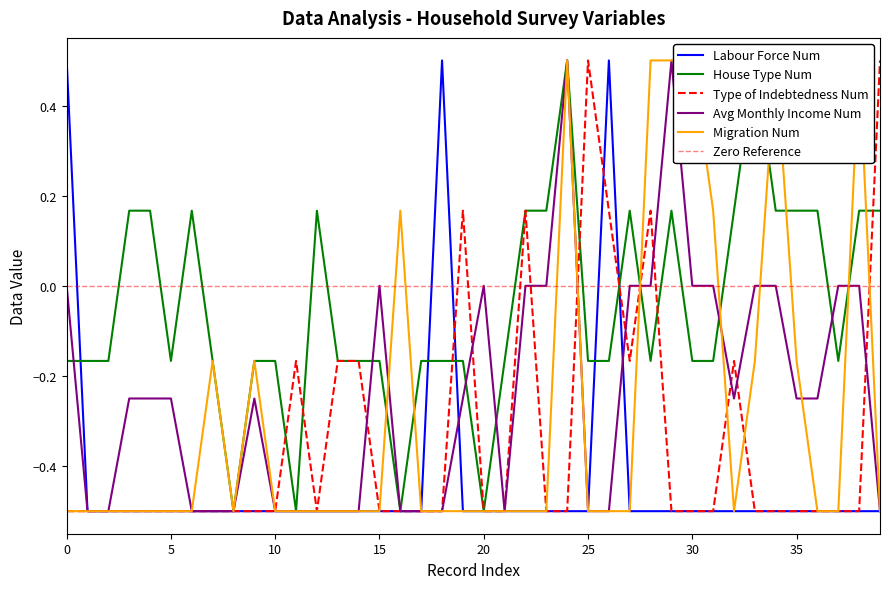

How many distinct data groups are displayed?

5